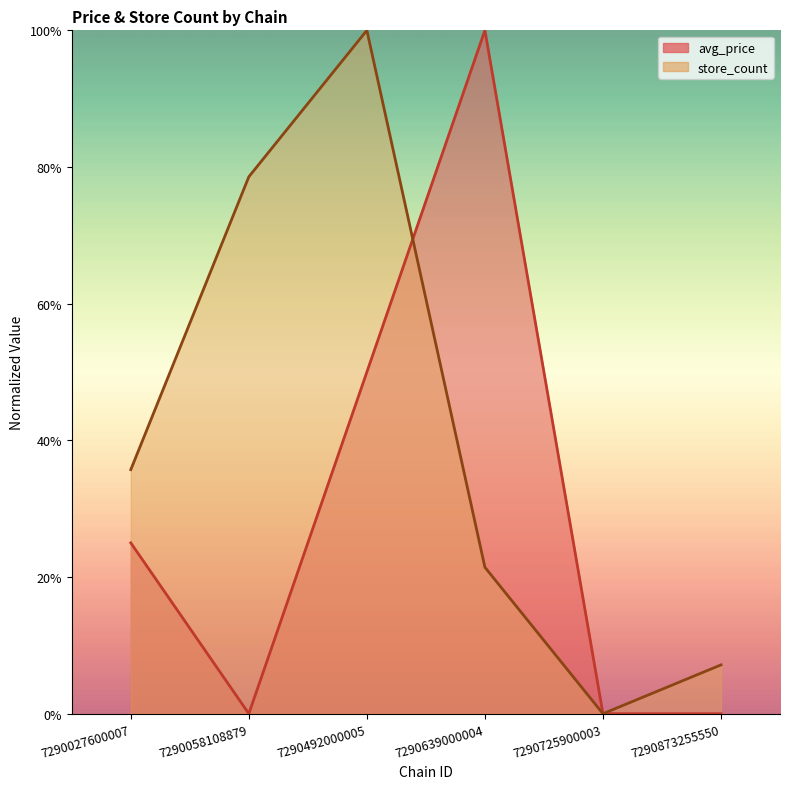

At which label is store_count closest to 0?

7290725900003